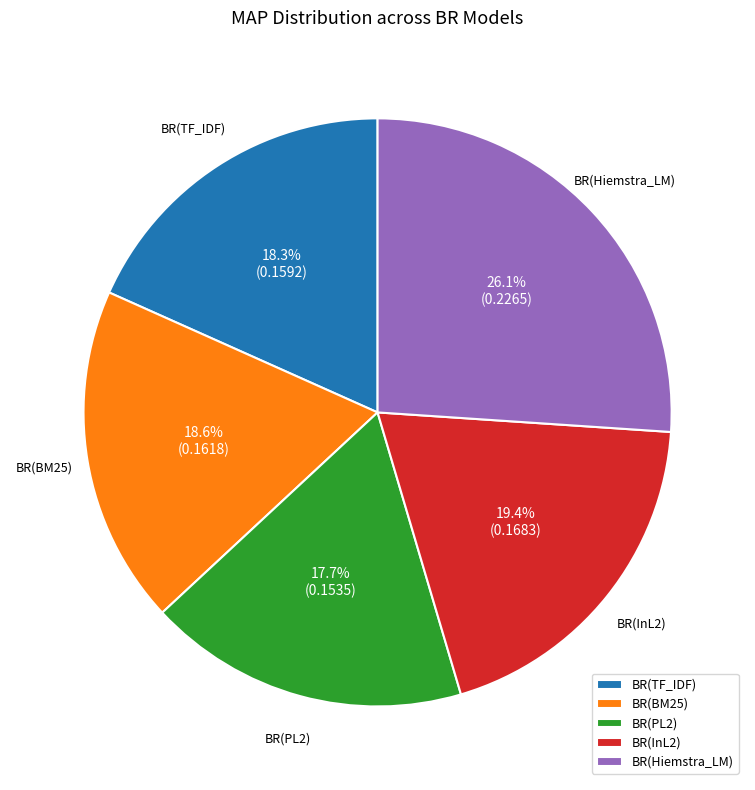

What percentage do BR(PL2) and BR(BM25) together represent?

36.3%